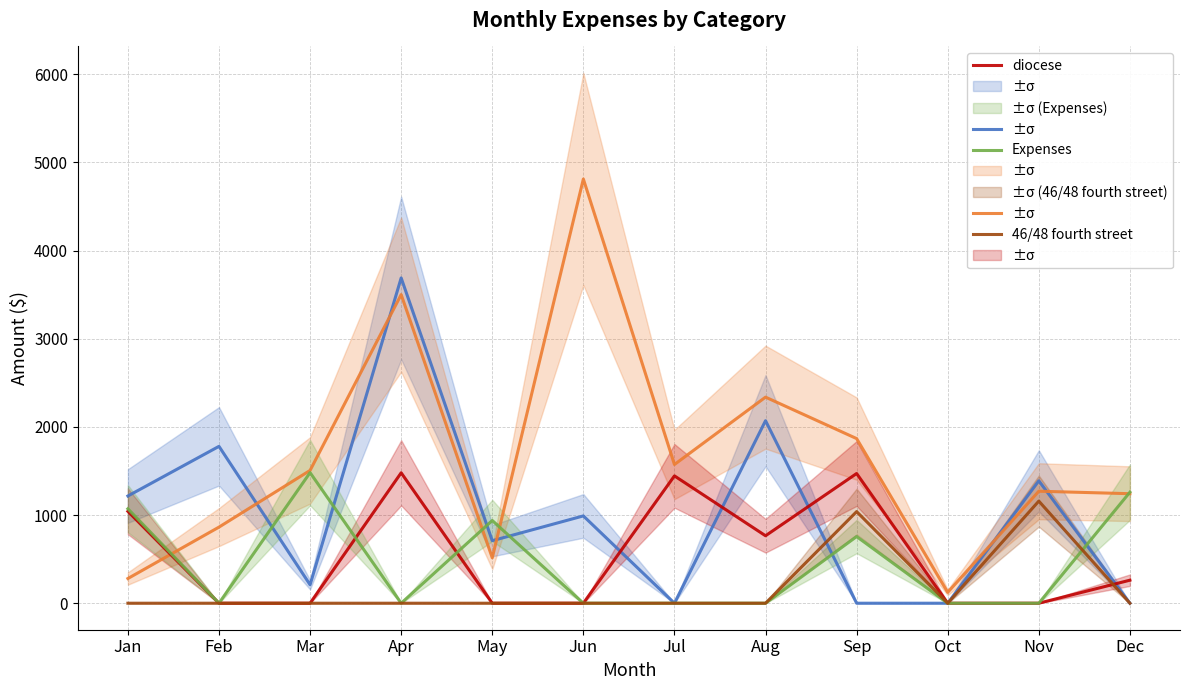

At which category does the chart reach its minimum across all series?

Jul